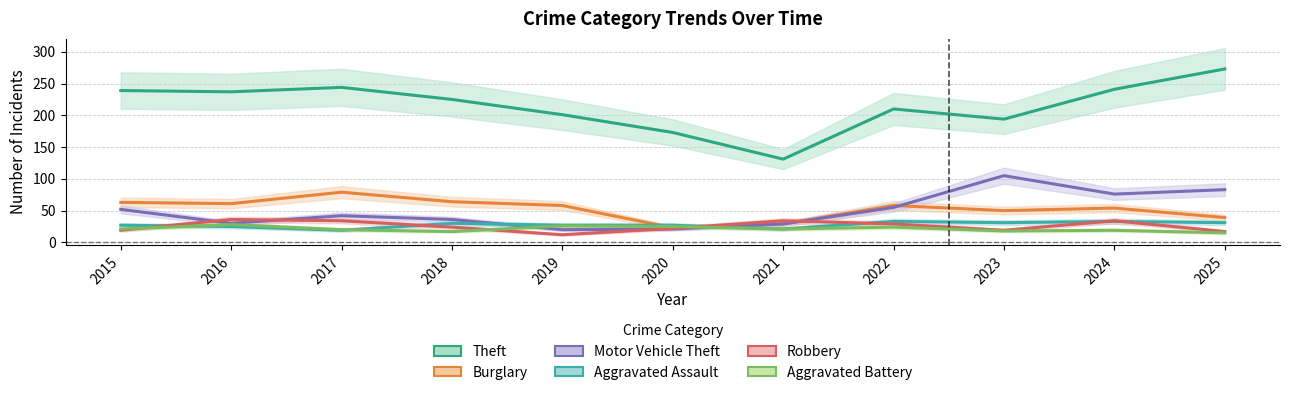

Reading left to right, extract all data points from this chart.

Theft: 239	237	244	225	201	173	131	210	194	241	273
Burglary: 63	61	79	64	58	23	29	58	50	54	39
Motor Vehicle Theft: 52	30	42	36	20	21	29	55	105	76	83
Aggravated Assault: 27	25	19	30	27	27	21	33	31	33	31
Robbery: 19	36	34	24	12	22	34	29	19	34	17
Aggravated Battery: 21	28	20	17	26	25	21	24	18	19	15